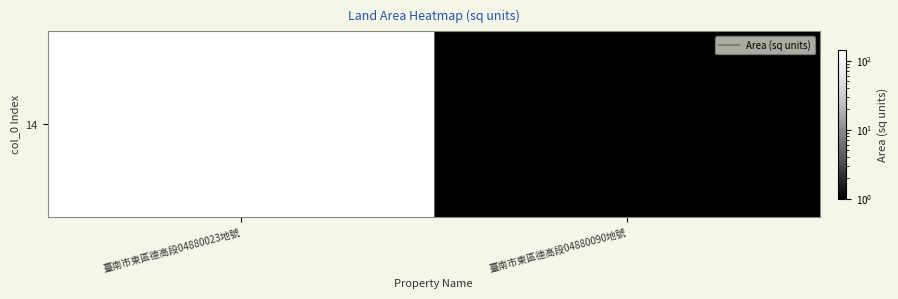

Reading right to left, transcribe all the data shown in this chart.

臺南市東區德高段04880090地號=1	臺南市東區德高段04880023地號=144